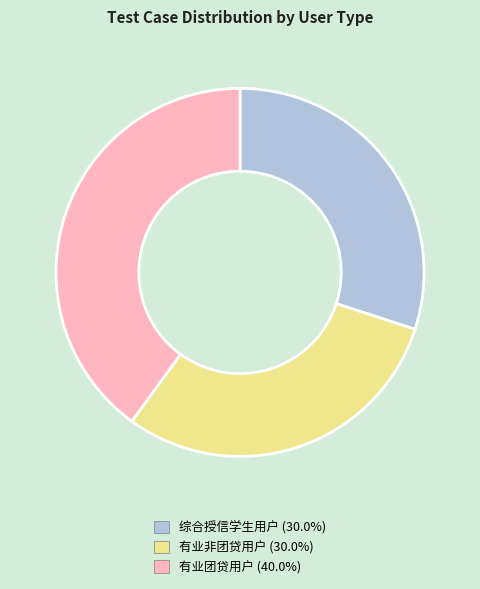

Is the sum of 有业团贷用户 and 有业非团贷用户 greater than half?

Yes